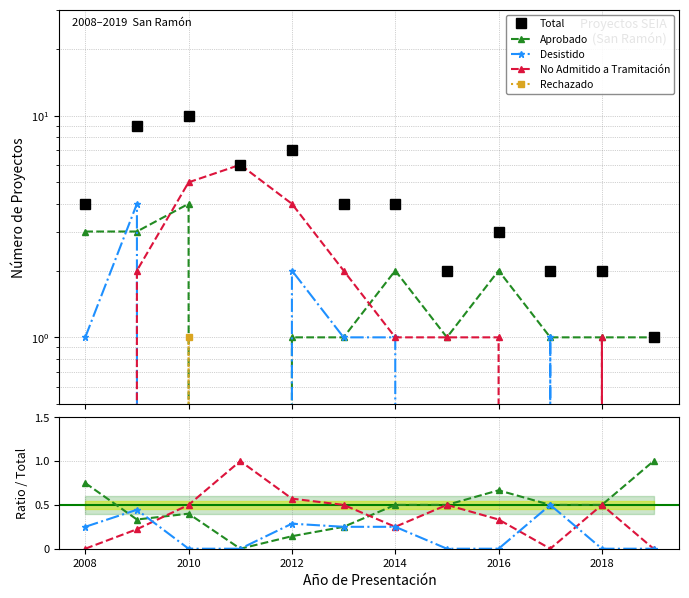

Which has a higher value, 10 or 2008?

2008